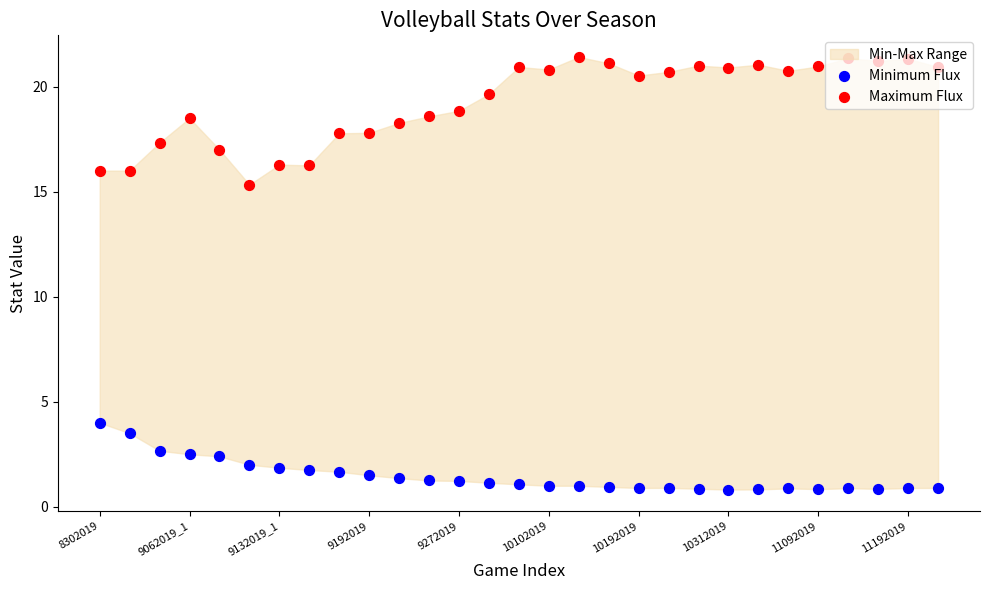

Which series reaches the minimum Y coordinate?

Minimum Flux